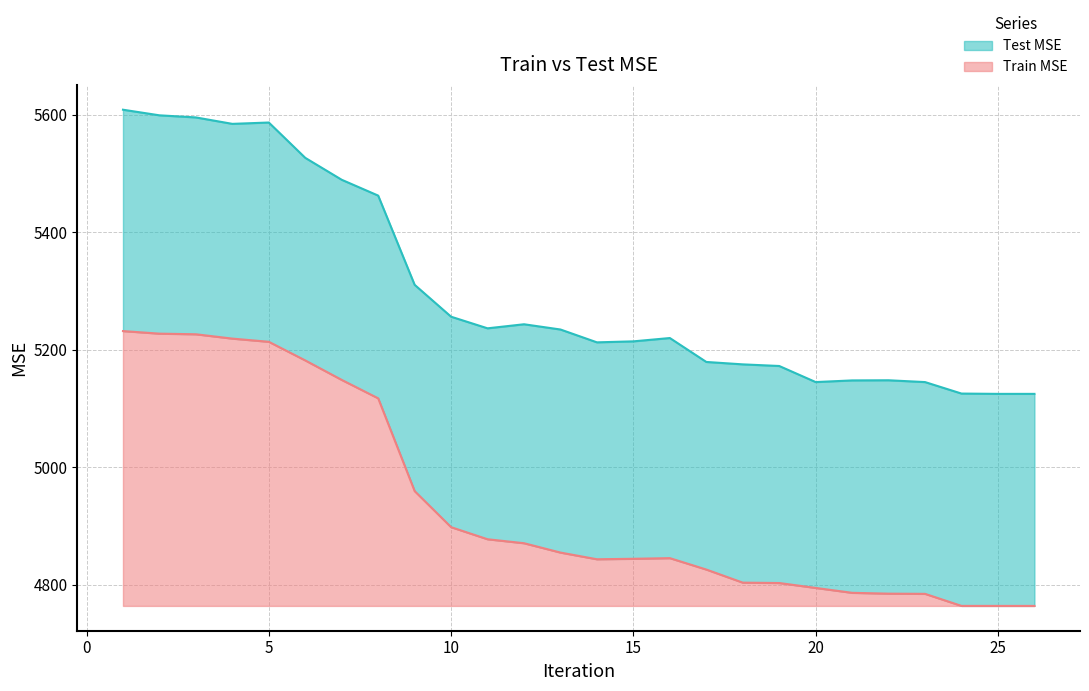

Read the Train MSE value at 3.

5226.1